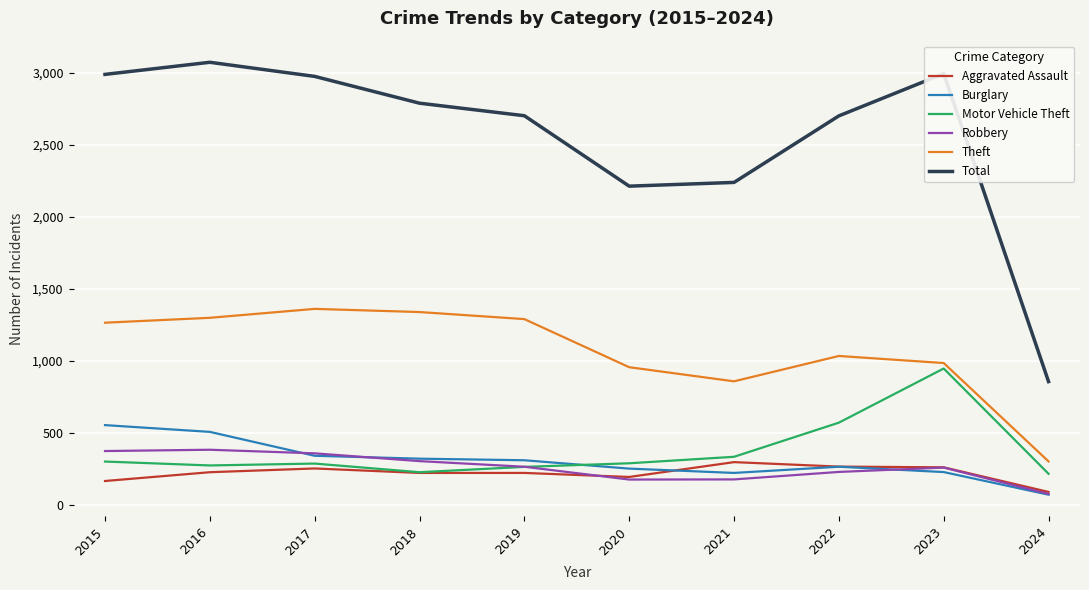

Where is Total nearest to the value 1962?

2020